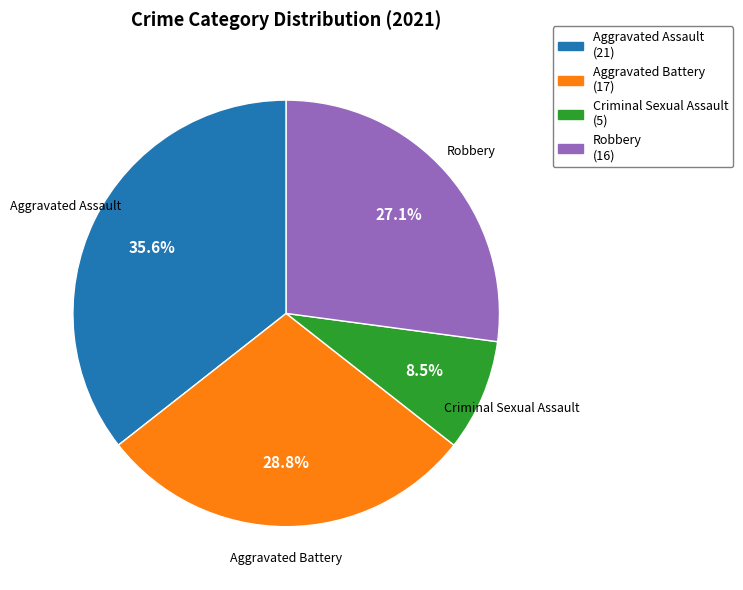

Does any single category account for the majority?

No